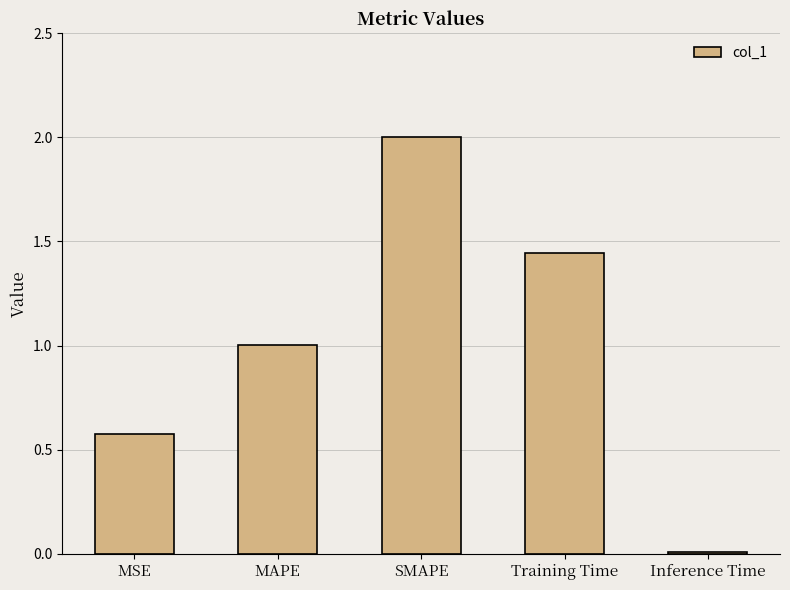

Are the bars horizontal?

No